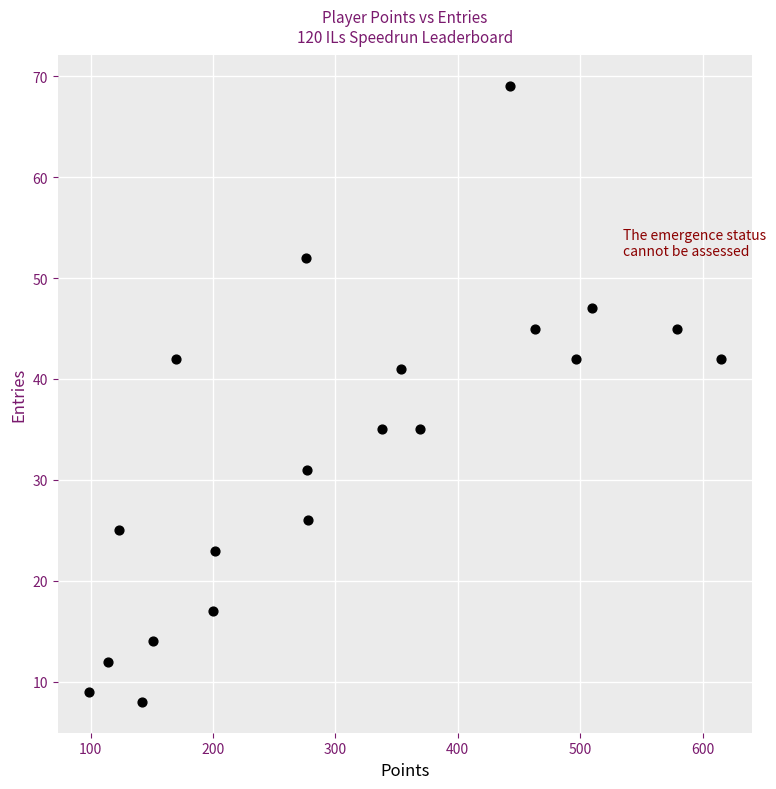

What is the range of X values (max minus min)?

516